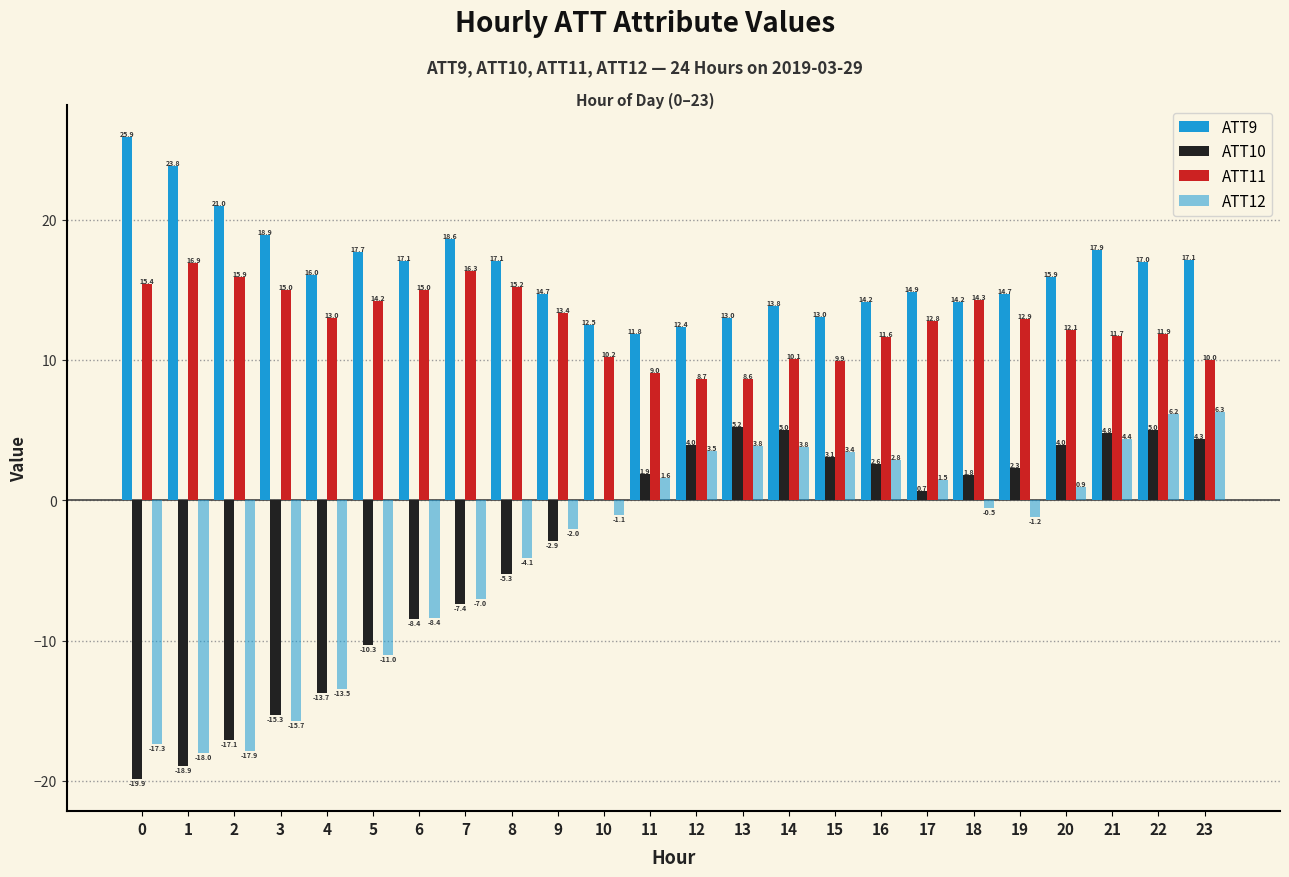

How many data points does each series have?

24